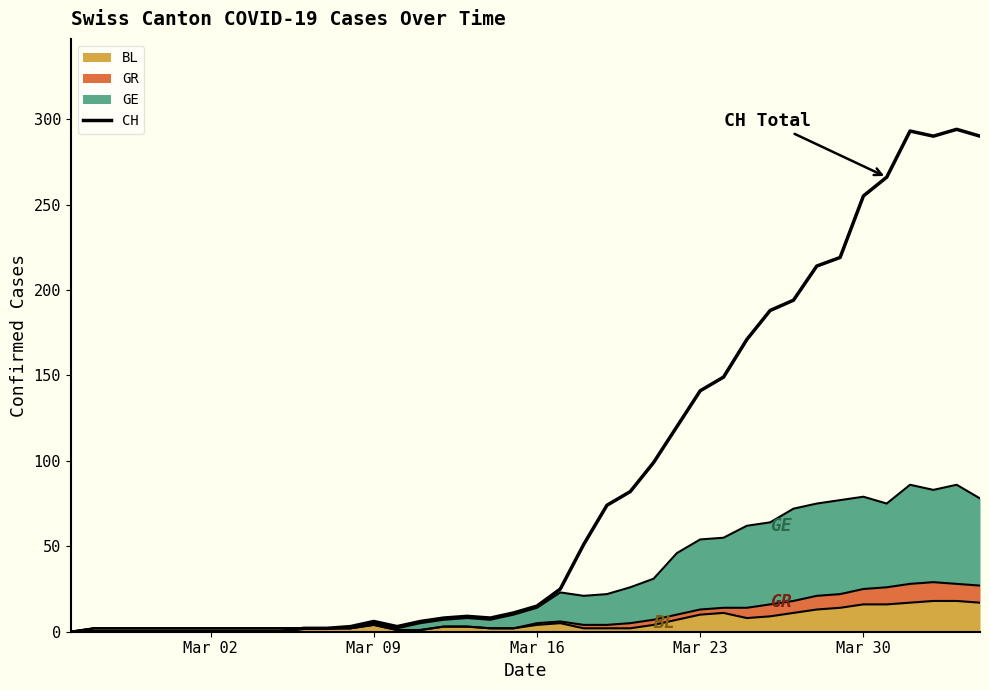

True or false: there are more than 2 points higher than both neighbors.

True